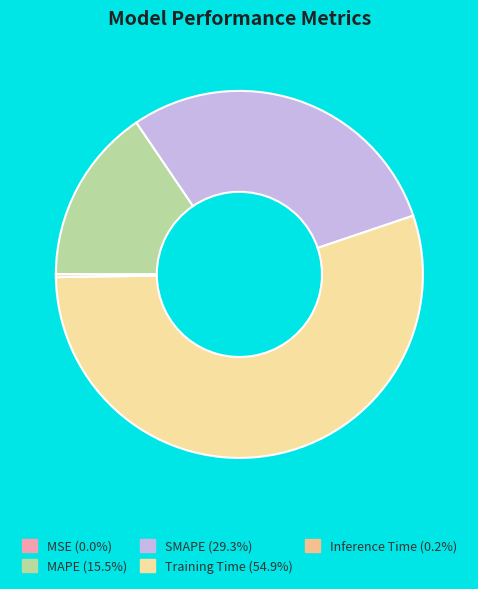

Which category accounts for the majority?

Training Time